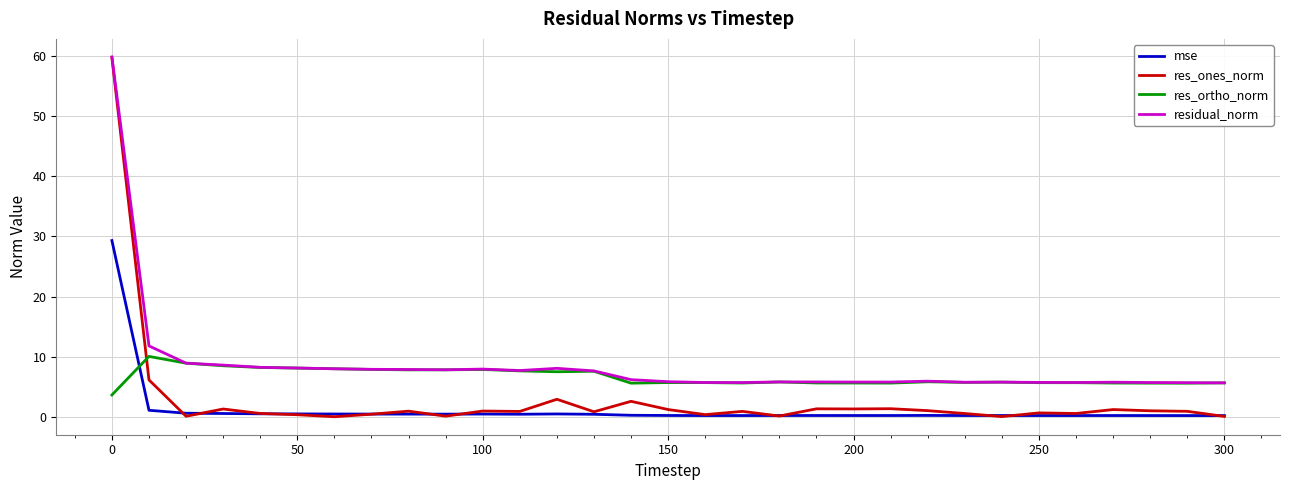

True or false: residual_norm and mse cross at least once.

False